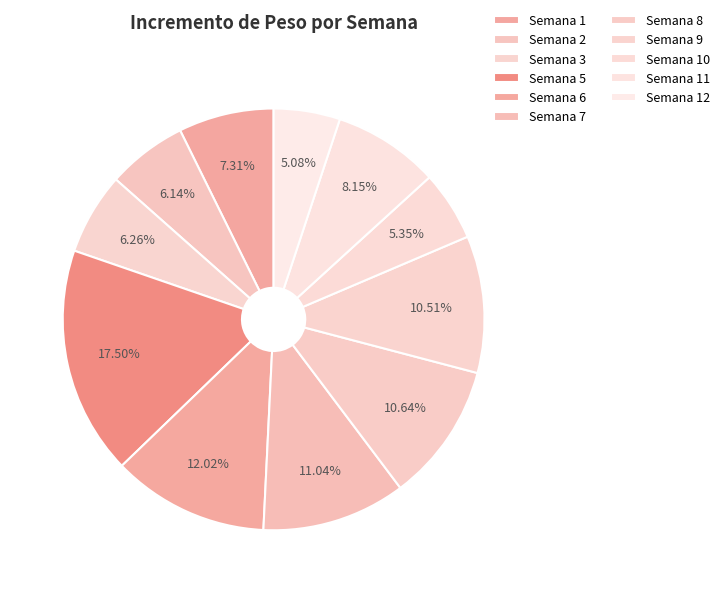

Is there a majority slice in this chart?

No